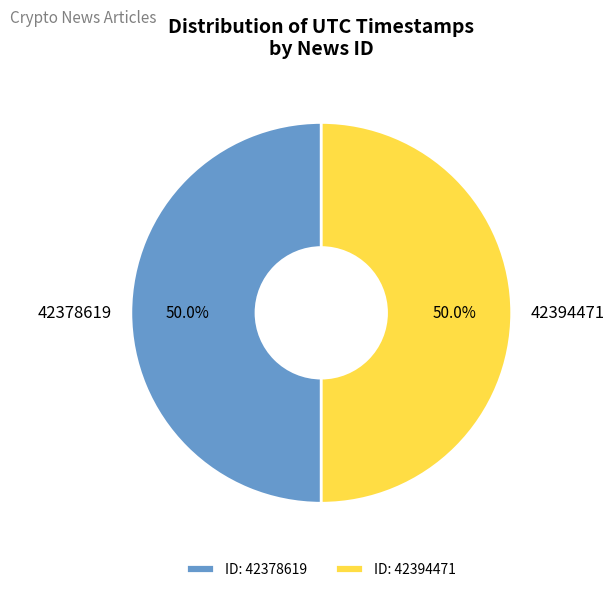

Is it true that 42394471 is 50% of the pie?

True